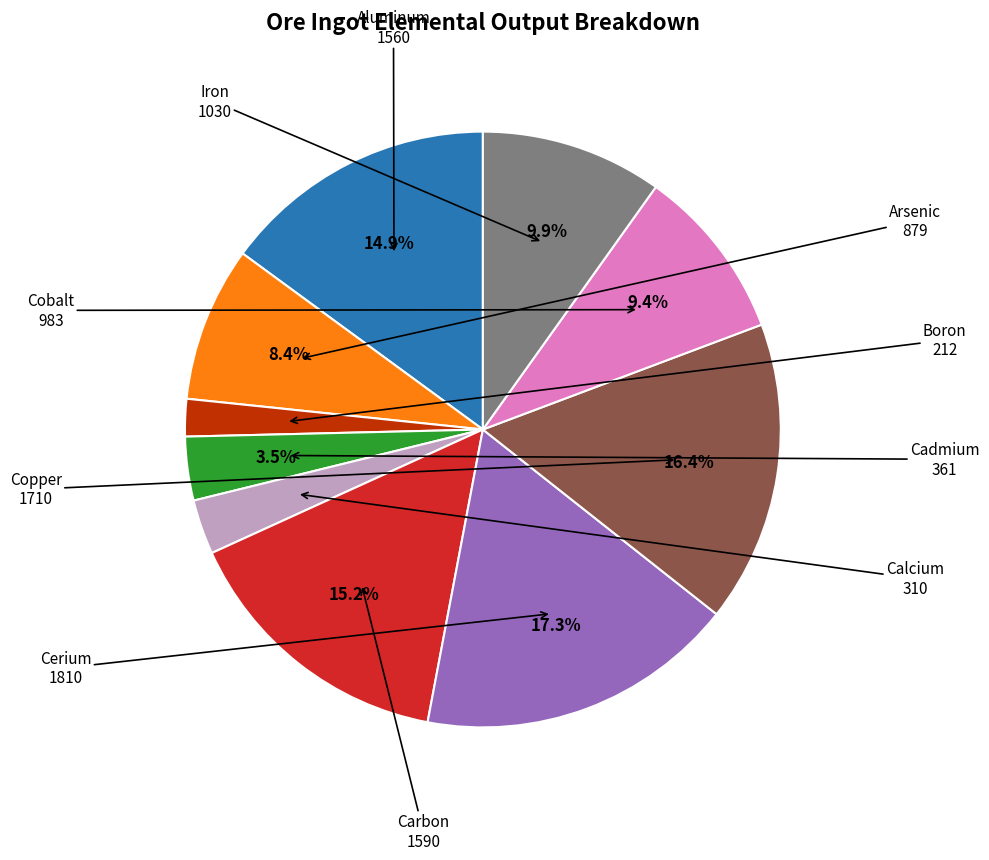

How many segments does this pie chart have?

10